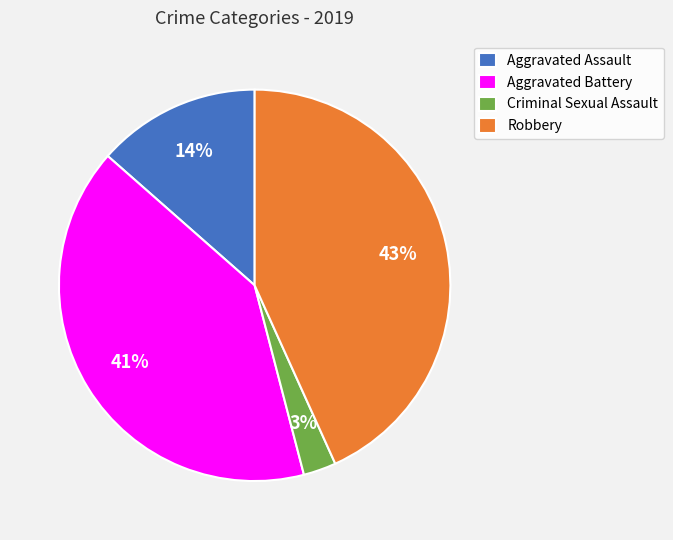

Rank the categories by value from highest to lowest.

Robbery, Aggravated Battery, Aggravated Assault, Criminal Sexual Assault